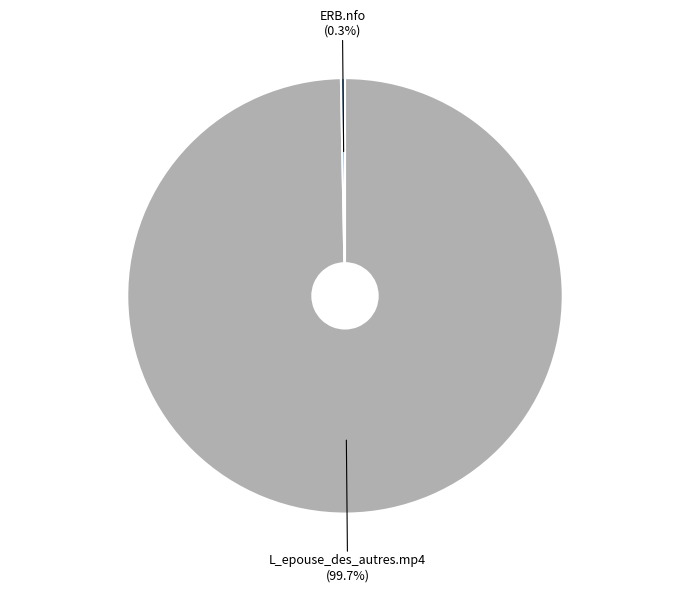

To the nearest percent, what portion does L_epouse_des_autres.mp4 represent?

100%